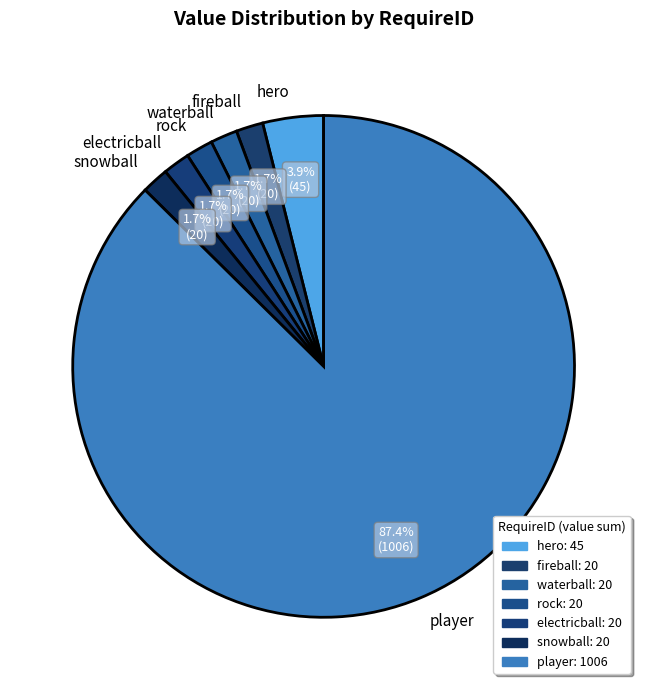

To the nearest percent, what is the combined percentage of electricball and hero?

6%